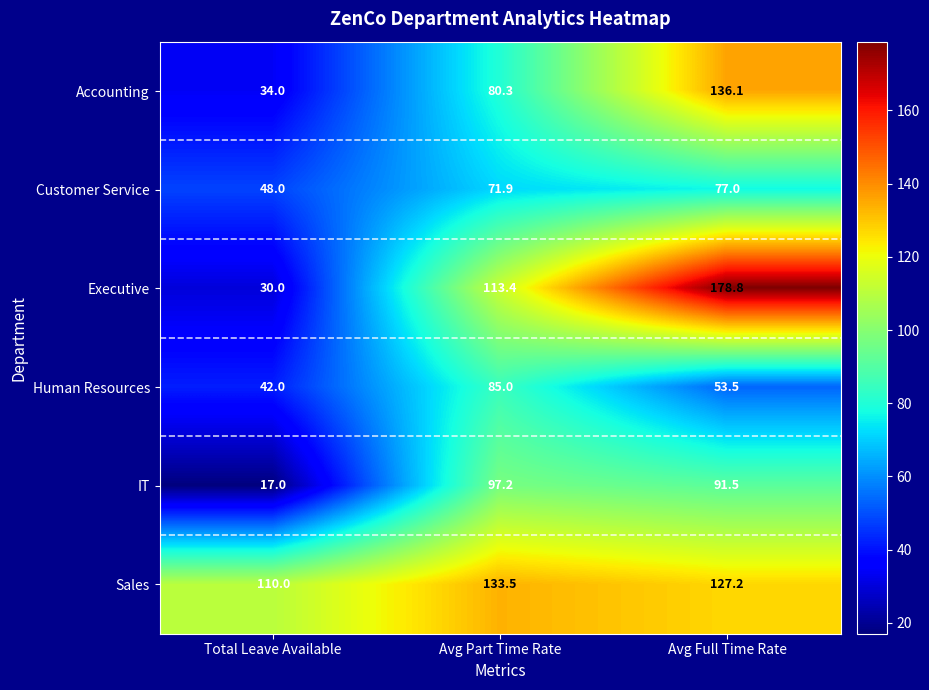

Which series has the widest spread of values?

Executive